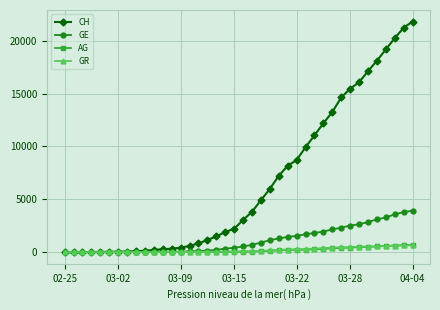

Which series has the largest range (max minus min)?

CH